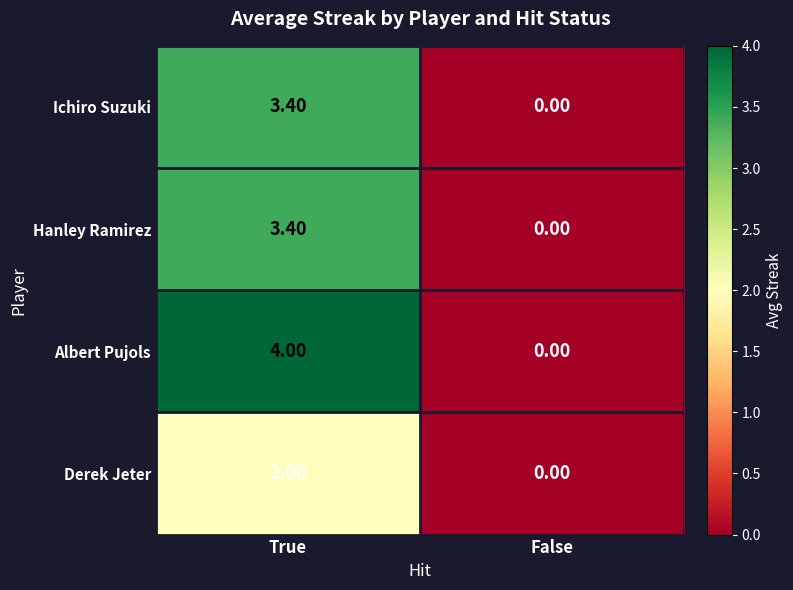

Which series has the largest total across all categories?

Albert Pujols